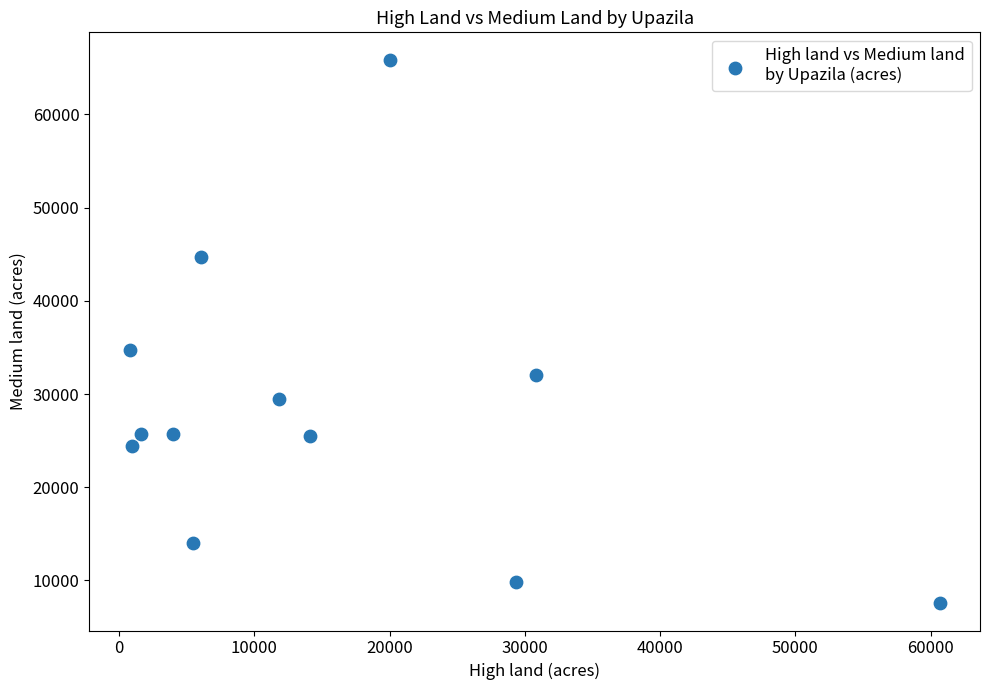

What is the range of X values (max minus min)?

59859